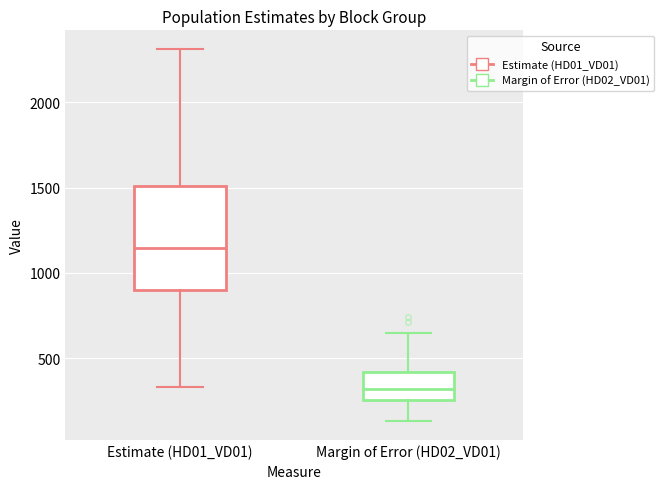

Which box has the highest median line?

Estimate (HD01_VD01)